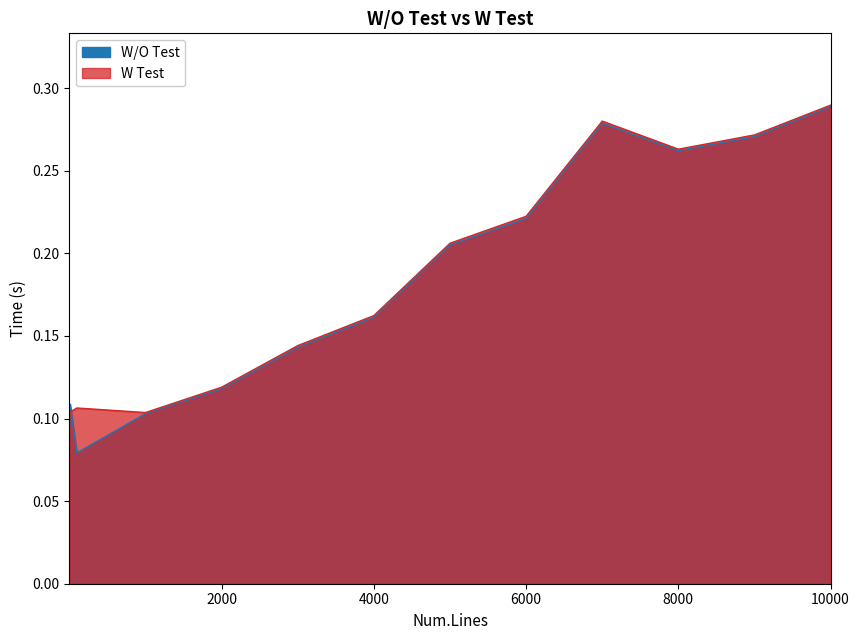

Reading right to left, list all the values displayed in this chart.

W/O Test: 0.3	0.3	0.3	0.3	0.2	0.2	0.2	0.1	0.1	0.1	0.1	0.1	0.1
W Test: 0.3	0.3	0.3	0.3	0.2	0.2	0.2	0.1	0.1	0.1	0.1	0.1	0.1